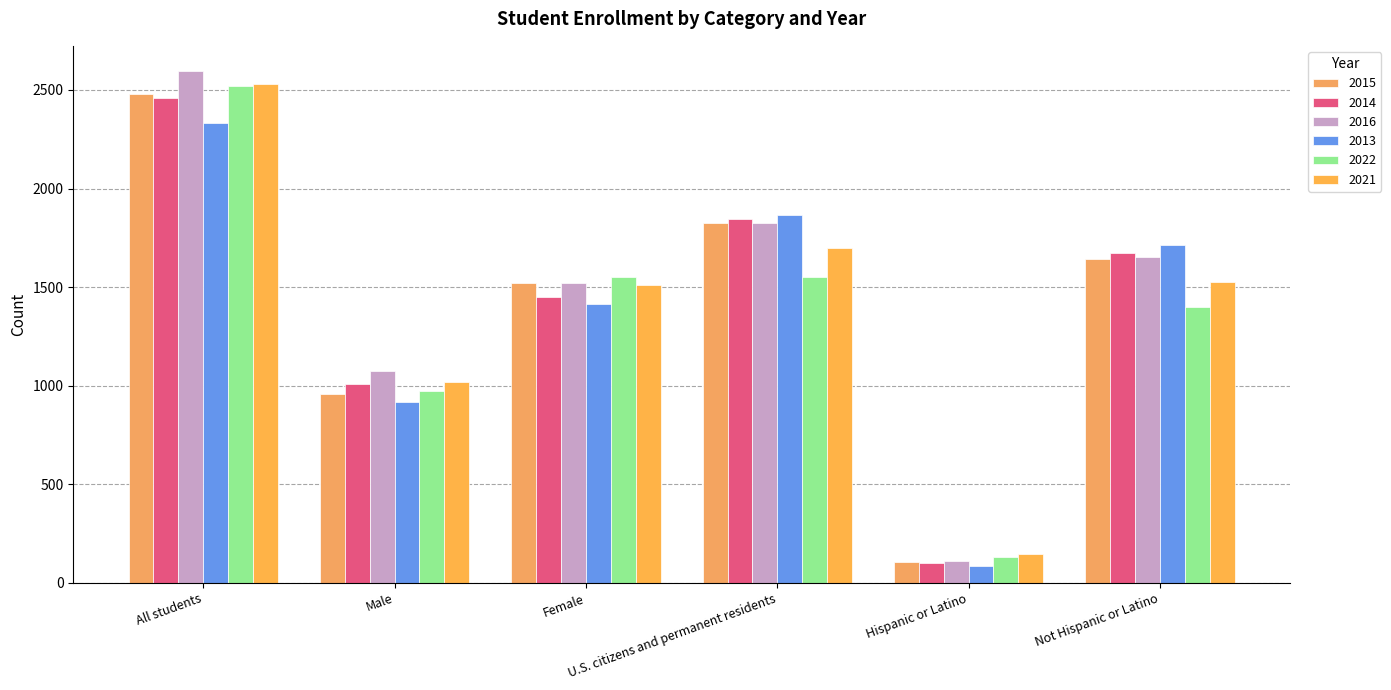

True or false: 2015 has a value of 456 at Male.

False